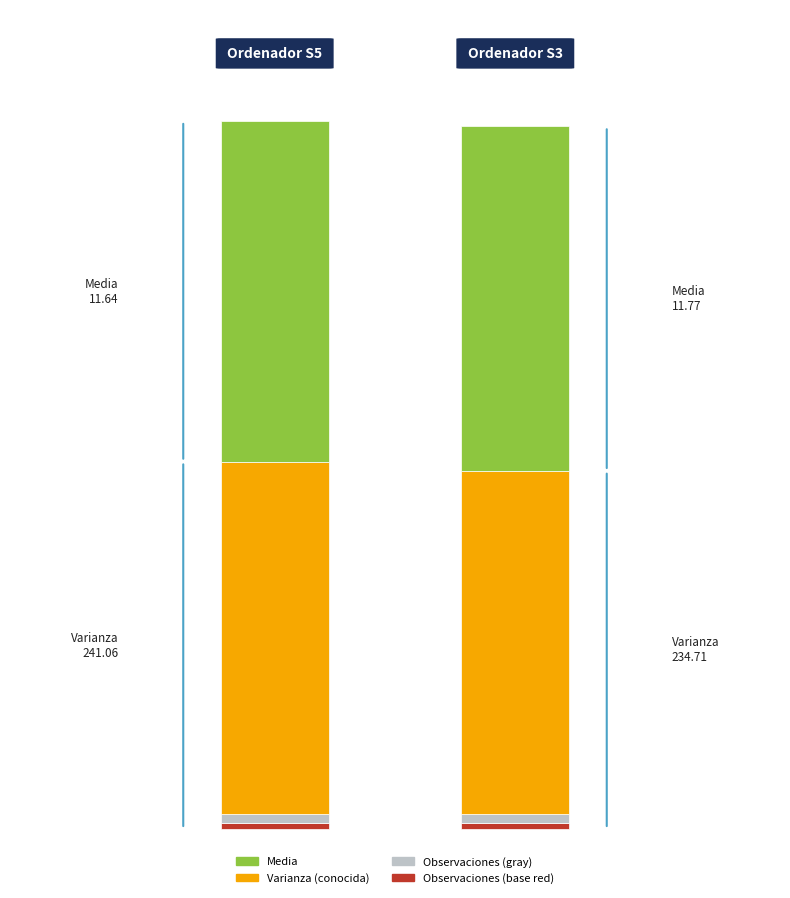

Does the chart contain stacked bars?

Yes